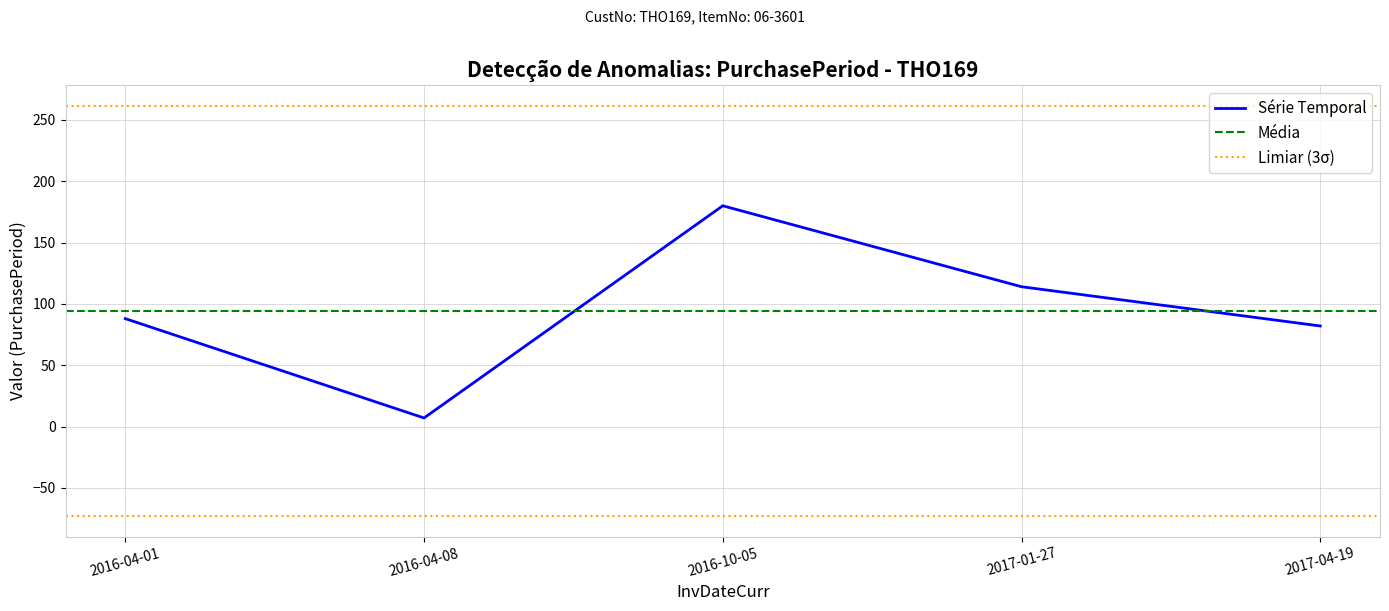

Reading left to right, what are all the values shown in this chart?

2016-04-01=88	2016-04-08=7	2016-10-05=180	2017-01-27=114	2017-04-19=82